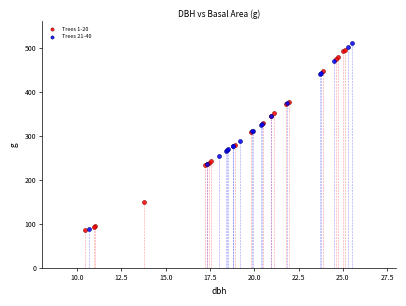

What are all the series names shown in the legend?

Trees 1-20, Trees 21-40